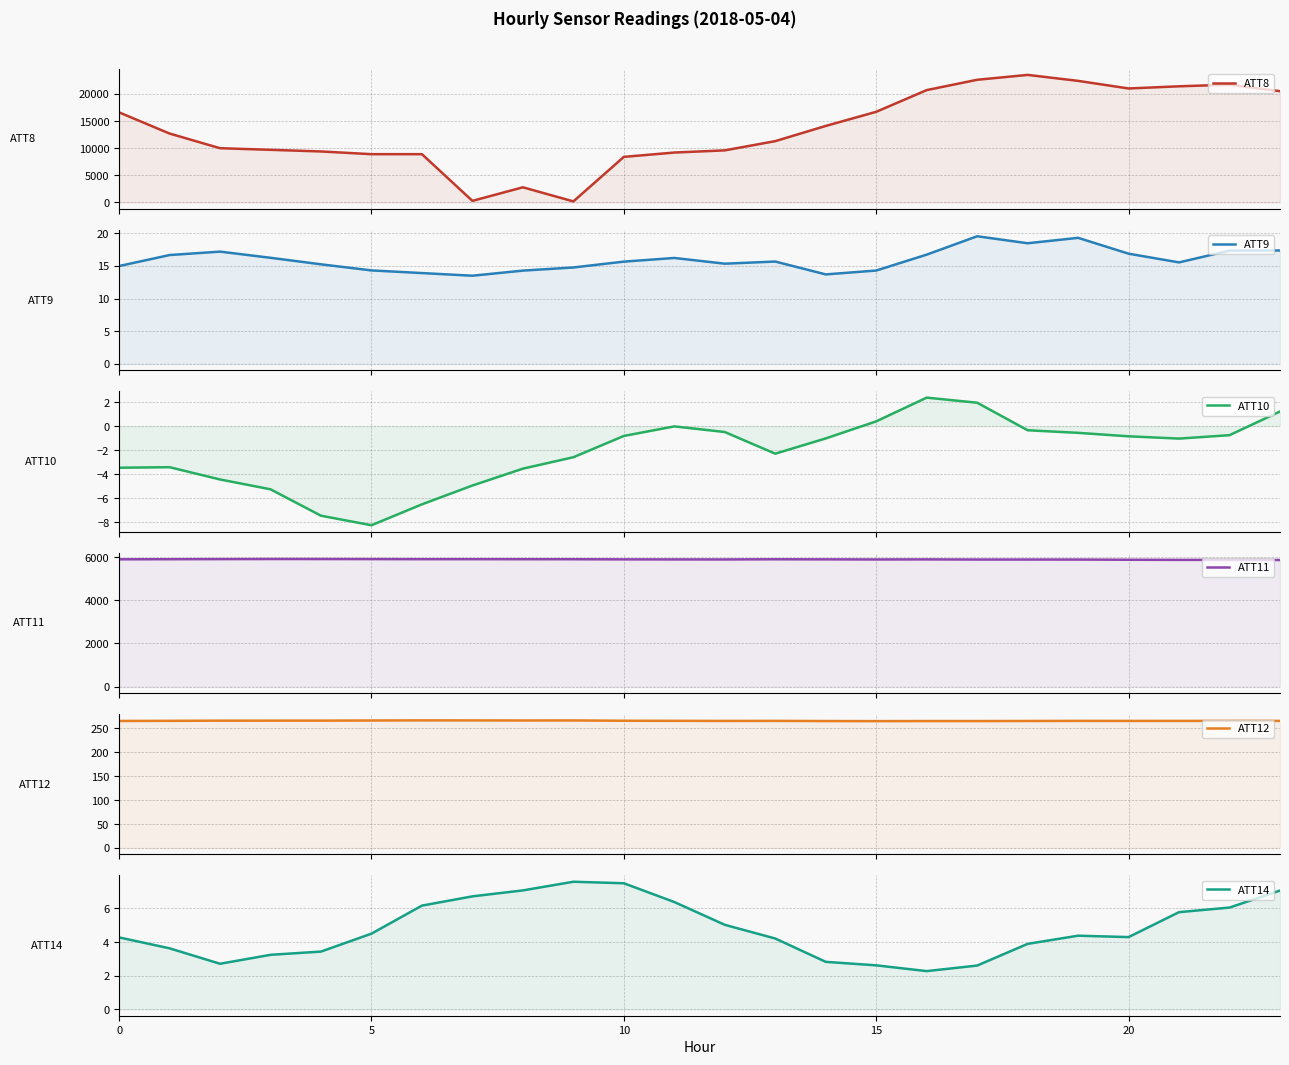

Is the value of ATT8 at 19 greater than the value of ATT10 at 6?

Yes